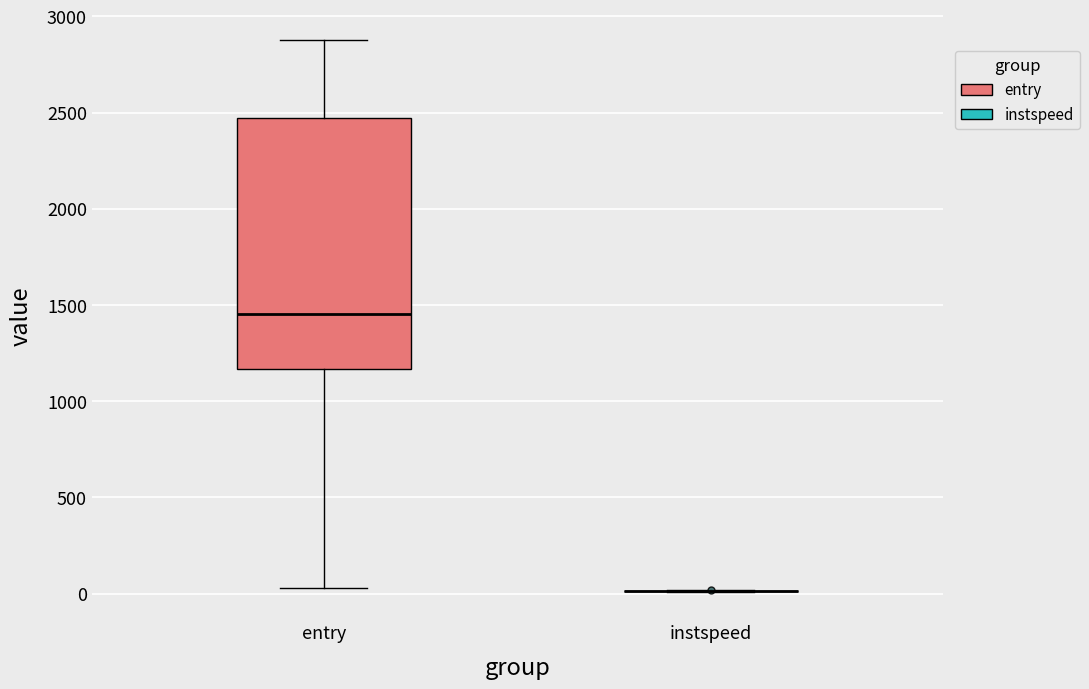

Where is the upper edge of the box for entry on the y-axis? The values are not printed on the chart, so give them approximately, as read against the axis.

2450